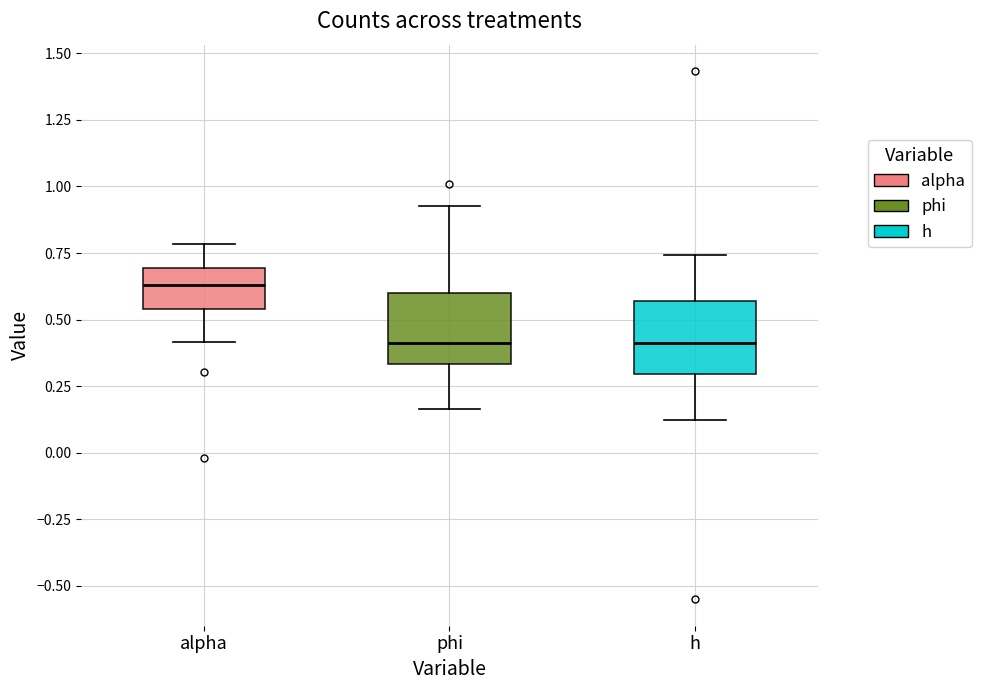

Where is the upper edge of the box for alpha on the y-axis? The values are not printed on the chart, so give them approximately, as read against the axis.

0.70